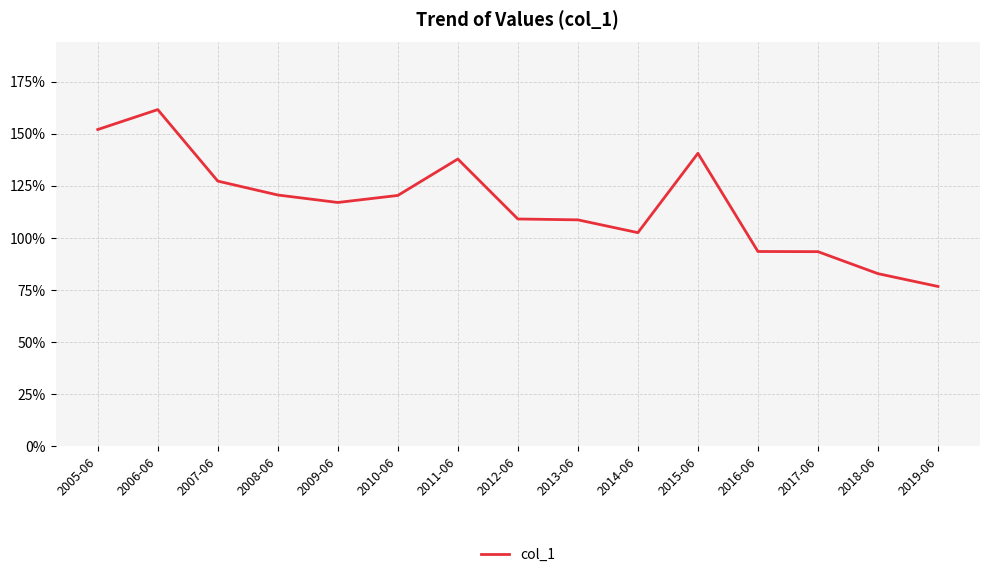

Does the chart display data point markers on the line(s)?

No